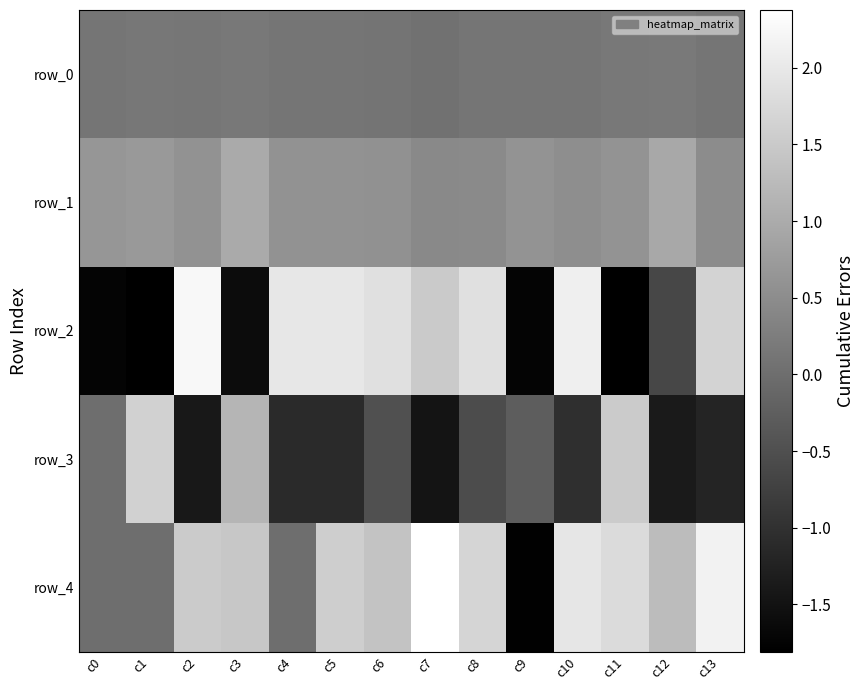

Where does the row_4 series first go above 1?

c2